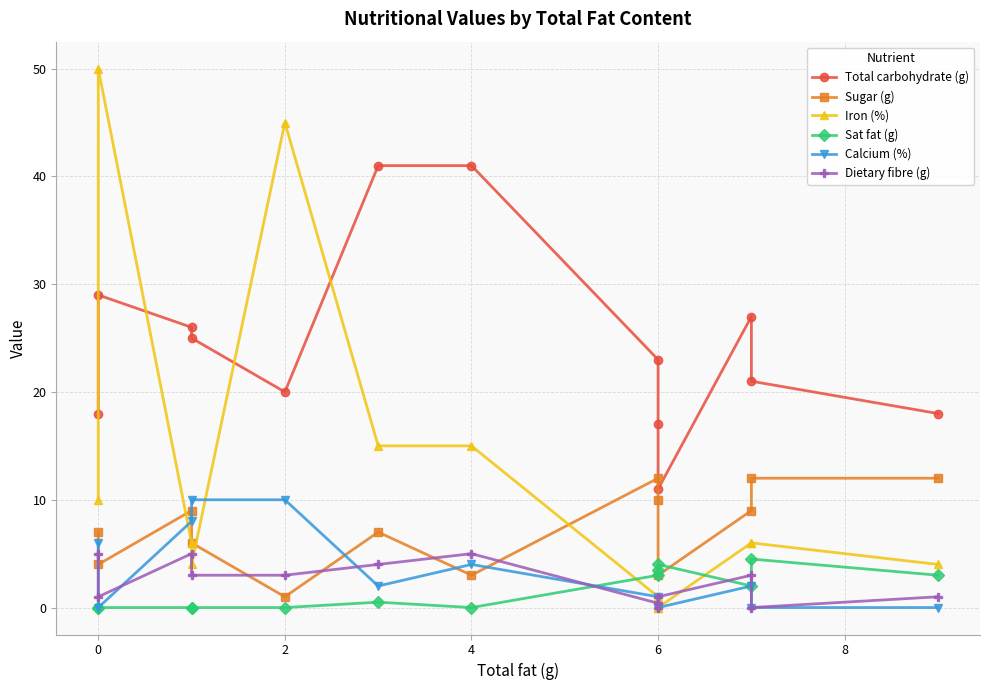

Between 2 and 6, which series saw the biggest shift?

Iron (%)